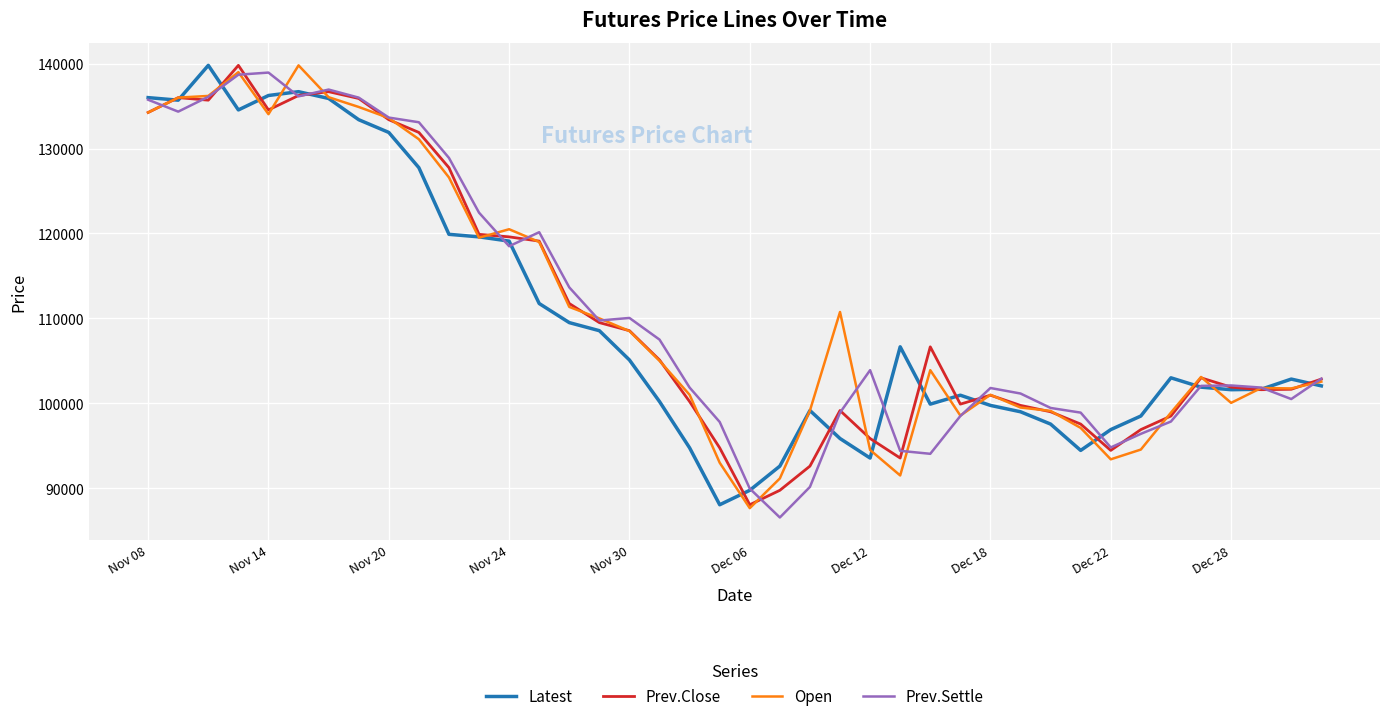

What is the minimum value shown in the chart?

86550